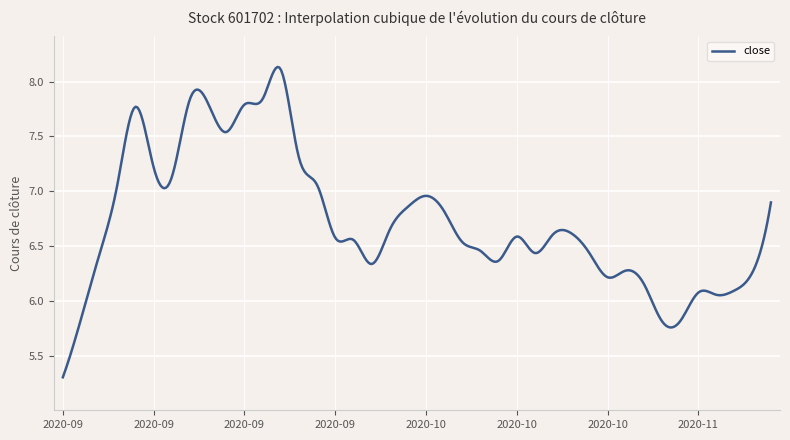

What is the difference between the maximum and minimum values?

2.8